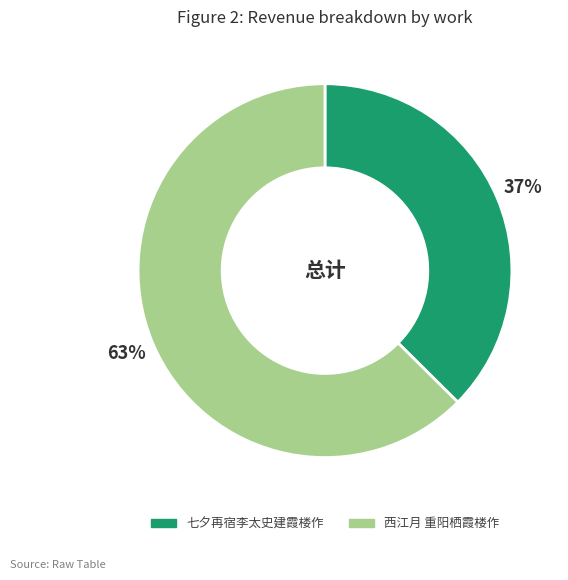

What percentage is the 七夕再宿李太史建霞楼作 slice, to the nearest percent?

37%